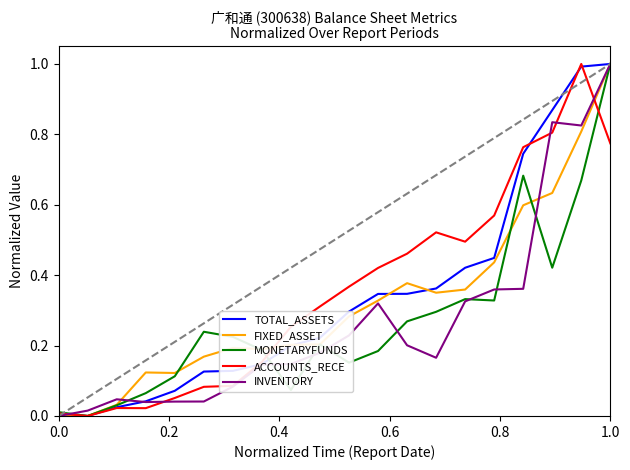

What is the highest value of the INVENTORY series?

1.0